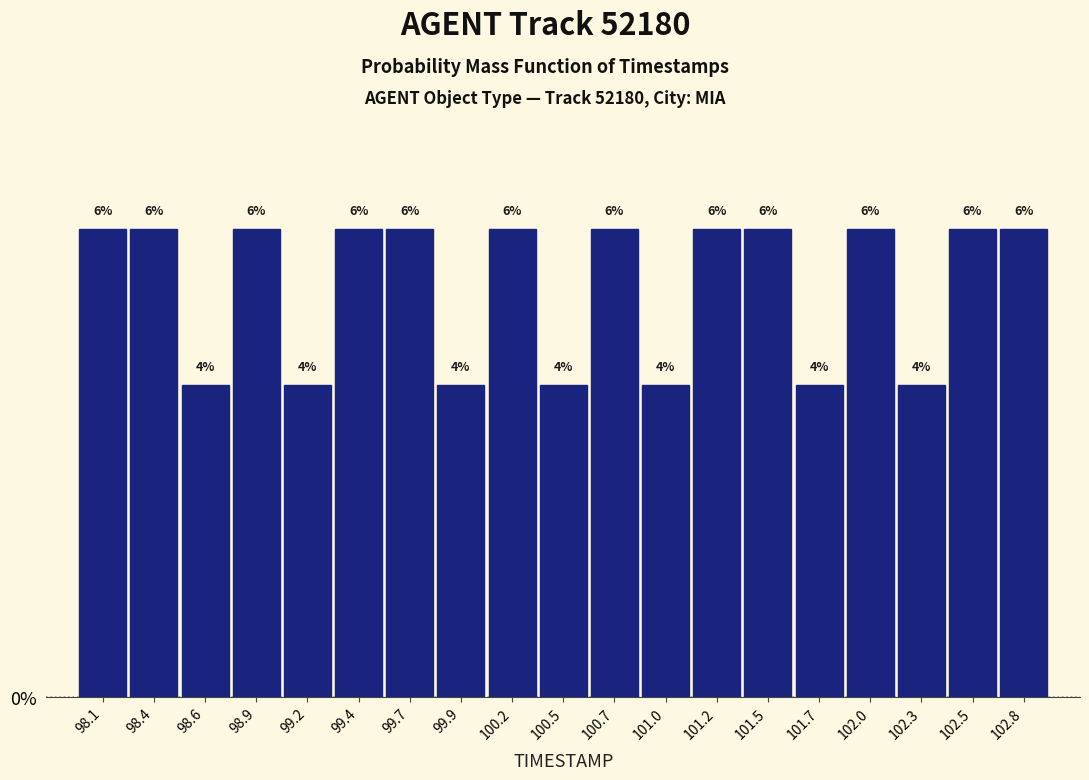

Reading left to right, list every bar in this chart as the range it spans on the x-axis followed by its height. The bar edges are not printed on the chart, so give them approximately, as read against the axis.

98.00 to 98.25: 6
98.25 to 98.50: 6
98.50 to 98.75: 4
98.75 to 99.05: 6
99.05 to 99.30: 4
99.30 to 99.55: 6
99.55 to 99.80: 6
99.80 to 100.05: 4
100.05 to 100.30: 6
100.30 to 100.60: 4
100.60 to 100.85: 6
100.85 to 101.10: 4
101.10 to 101.35: 6
101.35 to 101.60: 6
101.60 to 101.85: 4
101.85 to 102.15: 6
102.15 to 102.40: 4
102.40 to 102.65: 6
102.65 to 102.90: 6